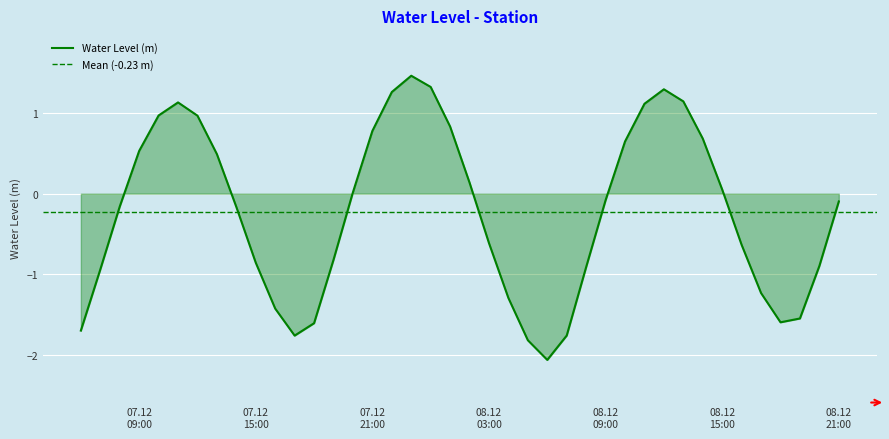

Where is the data nearest to the value 0?

2024-12-07 20:00:00